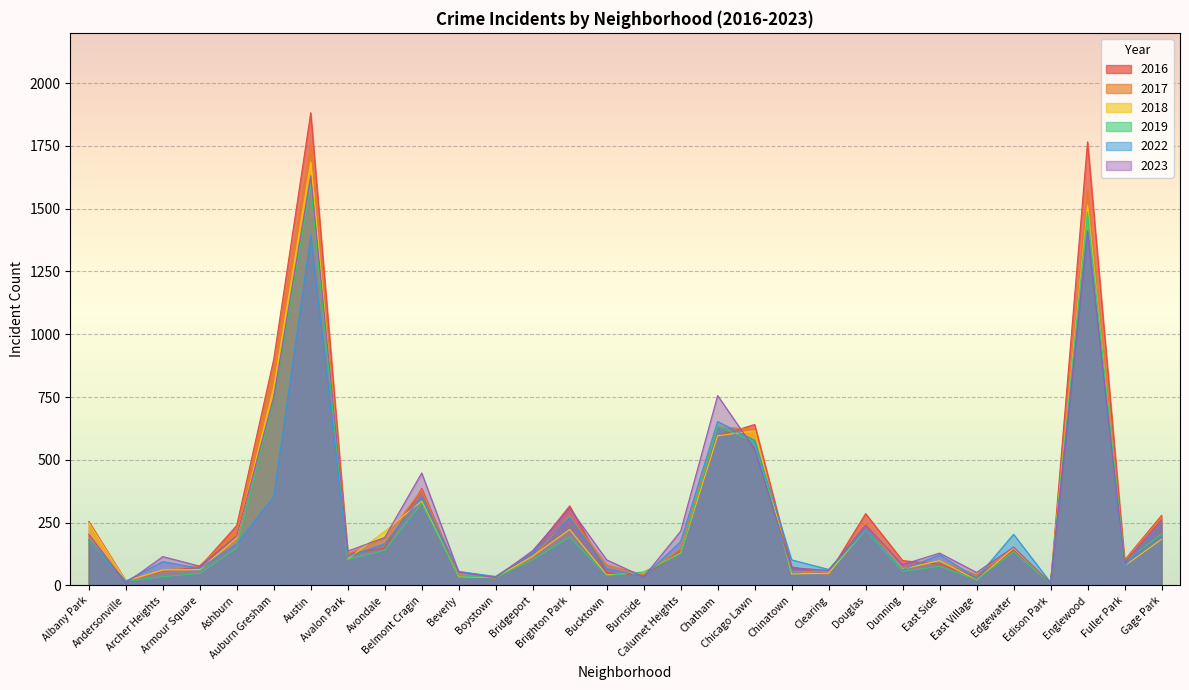

List the series in order of their peak value, lowest first.

2022, 2019, 2023, 2018, 2017, 2016